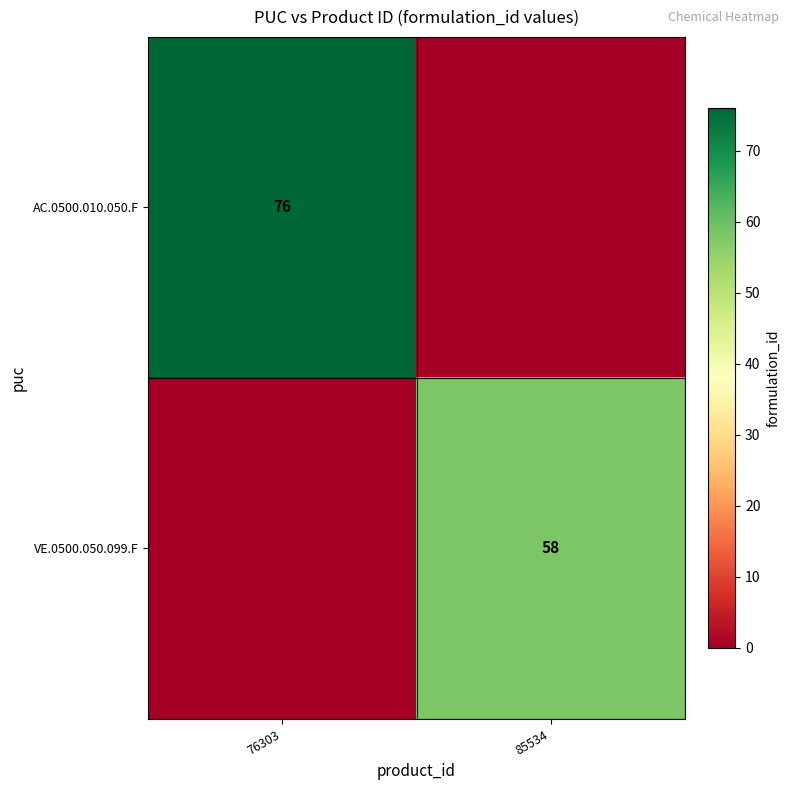

Count the number of data series in this chart.

2